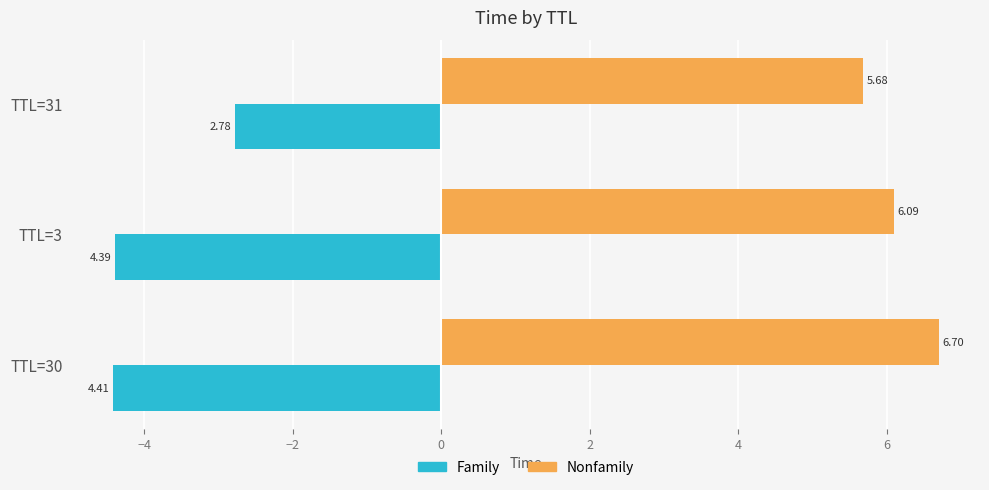

Rank the series by their average value, from lowest to highest.

Family, Nonfamily